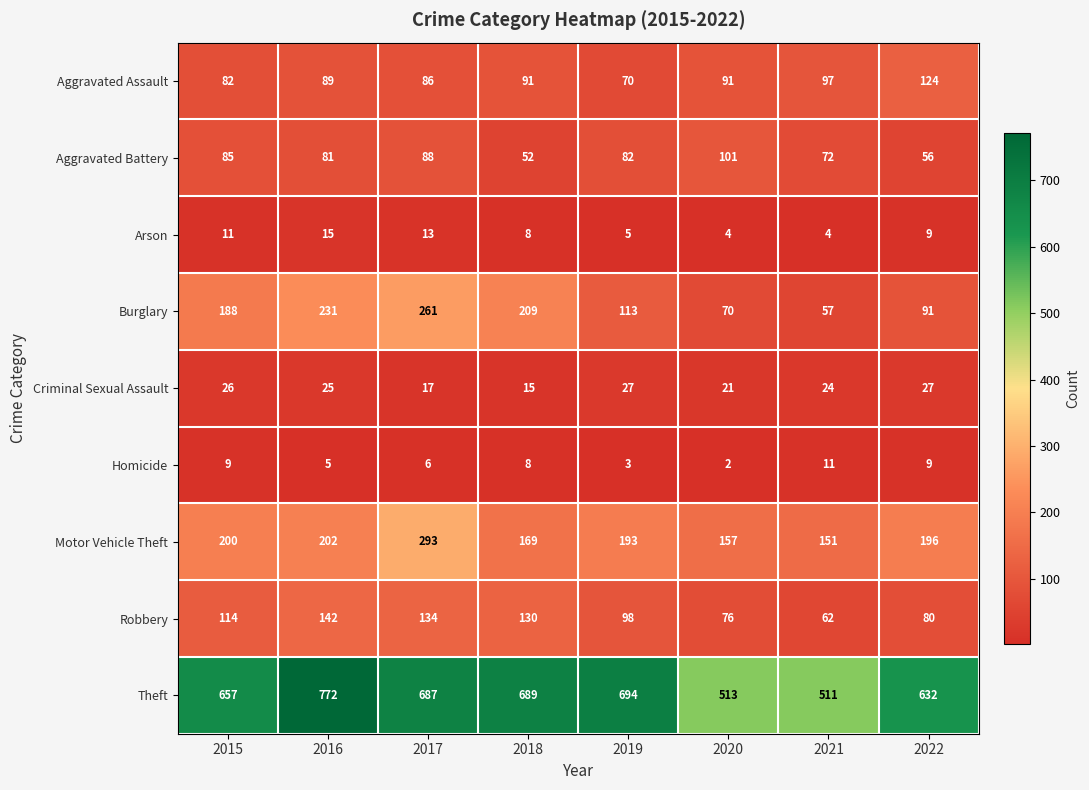

What is the spread (max minus min) of values at 2017?

681